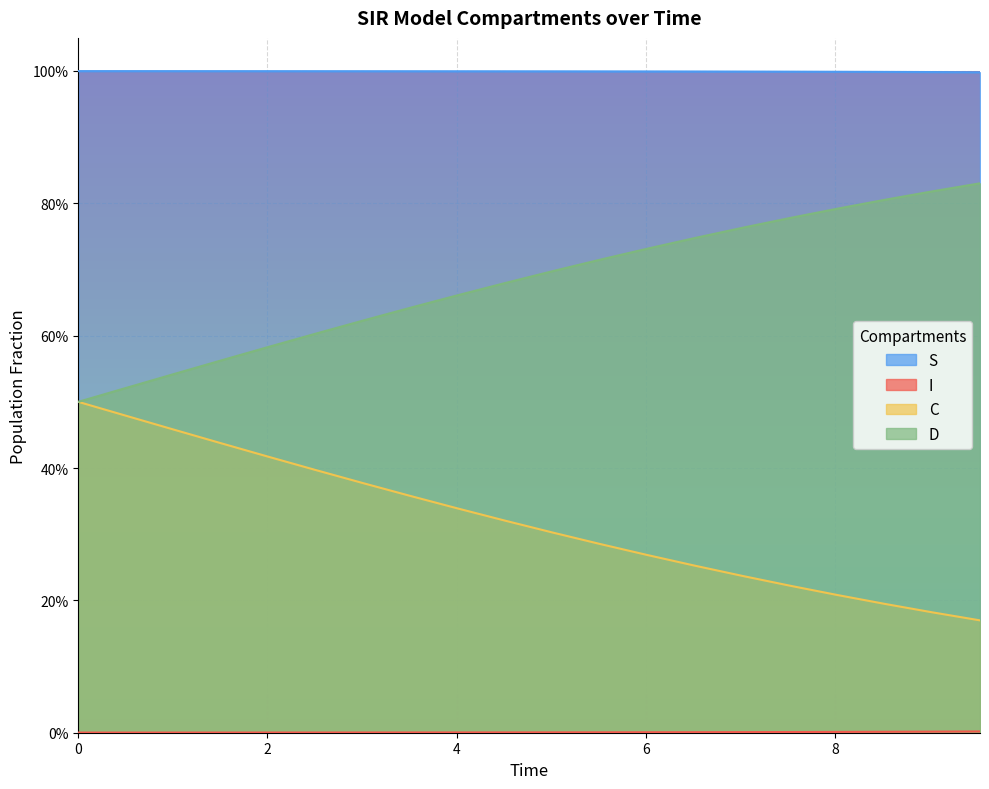

Reading left to right, what are all the values shown in this chart?

S: 1.0	1.0	1.0	1.0	1.0	1.0	1.0	1.0	1.0	1.0	1.0	1.0	1.0	1.0	1.0	1.0	1.0	1.0	1.0	1.0
I: 0.0	0.0	0.0	0.0	0.0	0.0	0.0	0.0	0.0	0.0	0.0	0.0	0.0	0.0	0.0	0.0	0.0	0.0	0.0	0.0
C: 0.5	0.5	0.5	0.4	0.4	0.4	0.4	0.4	0.3	0.3	0.3	0.3	0.3	0.3	0.2	0.2	0.2	0.2	0.2	0.2
D: 0.5	0.5	0.5	0.6	0.6	0.6	0.6	0.6	0.7	0.7	0.7	0.7	0.7	0.7	0.8	0.8	0.8	0.8	0.8	0.8